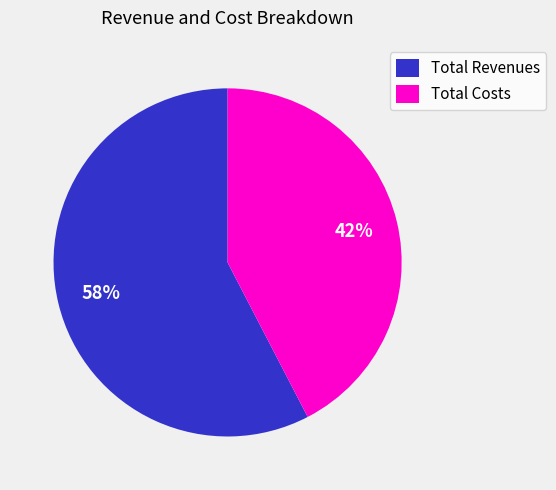

Count the number of slices in the pie.

2